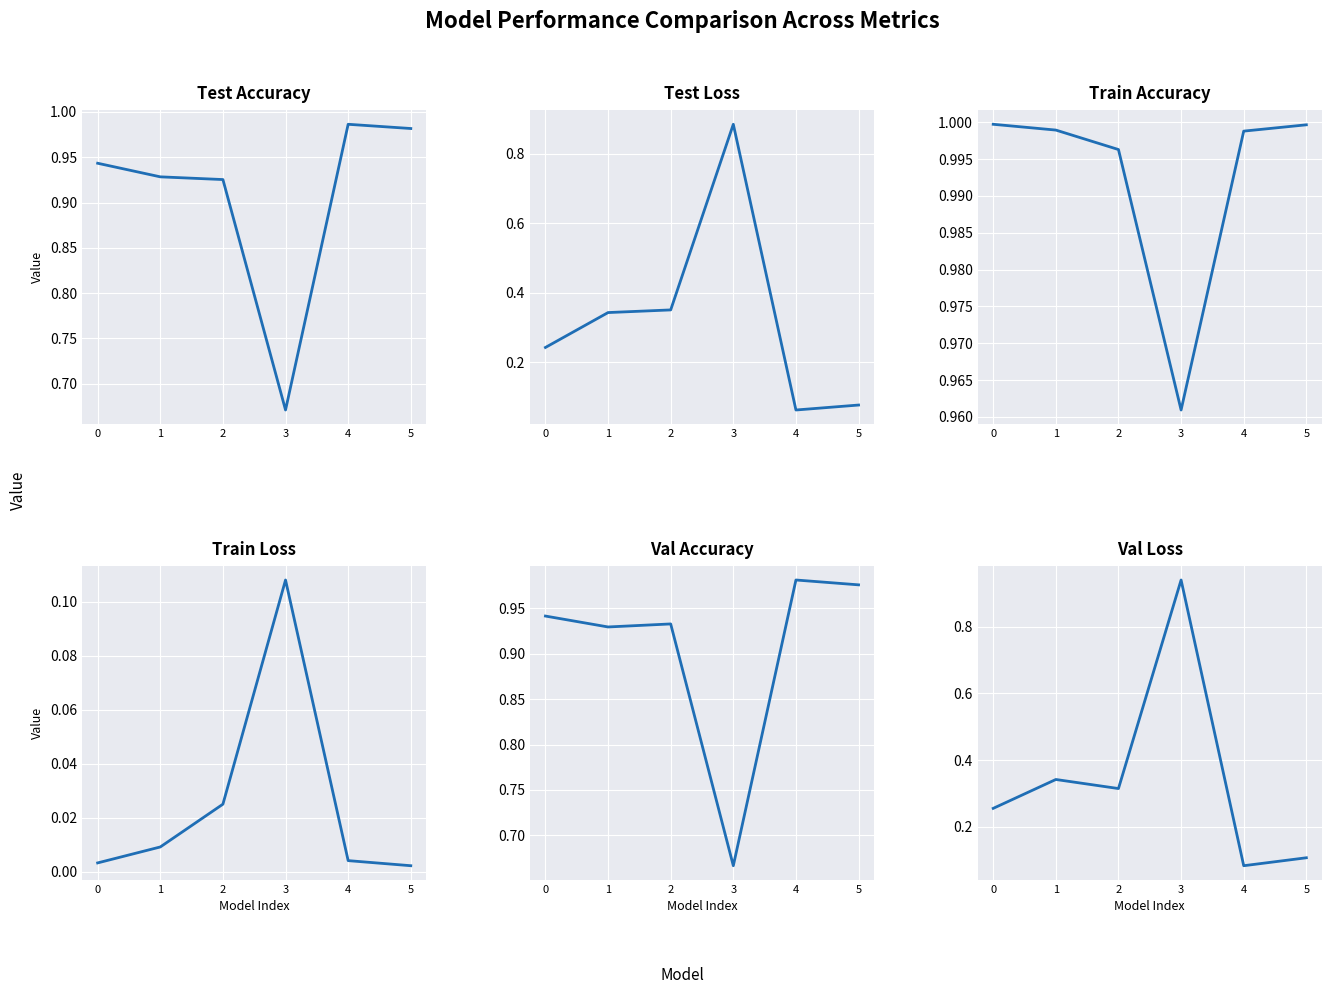

What is the value of the Val Loss point at the 3rd from the left?

0.3